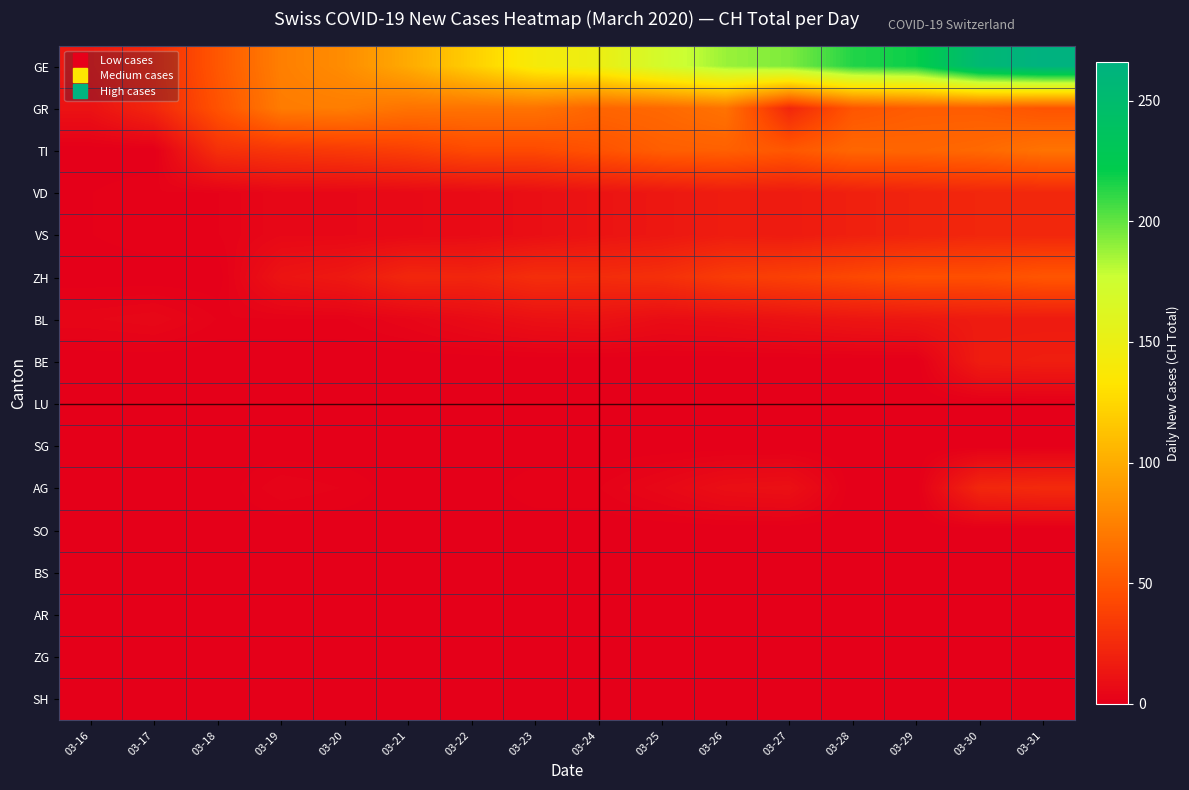

Reading left to right, transcribe all the data shown in this chart.

GE: 03-16=15	03-17=25	03-18=51	03-19=74	03-20=82	03-21=99	03-22=120	03-23=141	03-24=149	03-25=171	03-26=188	03-27=194	03-28=214	03-29=219	03-30=255	03-31=266
GR: 03-16=11	03-17=23	03-18=48	03-19=72	03-20=73	03-21=67	03-22=67	03-23=67	03-24=59	03-25=61	03-26=67	03-27=23	03-28=50	03-29=54	03-30=54	03-31=49
TI: 03-16=0	03-17=0	03-18=28	03-19=32	03-20=34	03-21=37	03-22=43	03-23=43	03-24=48	03-25=55	03-26=56	03-27=51	03-28=60	03-29=59	03-30=61	03-31=67
VD: 03-16=1	03-17=2	03-18=2	03-19=5	03-20=5	03-21=6	03-22=7	03-23=9	03-24=12	03-25=14	03-26=17	03-27=16	03-28=19	03-29=21	03-30=23	03-31=23
VS: 03-16=1	03-17=2	03-18=2	03-19=5	03-20=5	03-21=6	03-22=7	03-23=9	03-24=12	03-25=14	03-26=17	03-27=16	03-28=19	03-29=21	03-30=23	03-31=23
ZH: 03-16=0	03-17=0	03-18=0	03-19=12	03-20=15	03-21=23	03-22=22	03-23=27	03-24=26	03-25=28	03-26=35	03-27=38	03-28=42	03-29=46	03-30=46	03-31=50
BL: 03-16=4	03-17=5	03-18=2	03-19=2	03-20=2	03-21=4	03-22=7	03-23=10	03-24=11	03-25=8	03-26=9	03-27=11	03-28=13	03-29=14	03-30=16	03-31=16
BE: 03-16=0	03-17=0	03-18=0	03-19=0	03-20=0	03-21=0	03-22=0	03-23=0	03-24=0	03-25=0	03-26=0	03-27=0	03-28=0	03-29=0	03-30=17	03-31=18
LU: 03-16=0	03-17=0	03-18=0	03-19=0	03-20=0	03-21=0	03-22=0	03-23=0	03-24=0	03-25=0	03-26=0	03-27=0	03-28=0	03-29=0	03-30=0	03-31=0
SG: 03-16=0	03-17=0	03-18=0	03-19=0	03-20=0	03-21=0	03-22=0	03-23=0	03-24=0	03-25=0	03-26=0	03-27=0	03-28=0	03-29=0	03-30=0	03-31=0
AG: 03-16=0	03-17=0	03-18=0	03-19=3	03-20=2	03-21=0	03-22=0	03-23=2	03-24=2	03-25=5	03-26=9	03-27=10	03-28=0	03-29=0	03-30=23	03-31=25
SO: 03-16=0	03-17=0	03-18=0	03-19=0	03-20=0	03-21=0	03-22=0	03-23=0	03-24=0	03-25=0	03-26=0	03-27=0	03-28=0	03-29=0	03-30=0	03-31=0
BS: 03-16=0	03-17=0	03-18=0	03-19=0	03-20=0	03-21=0	03-22=0	03-23=0	03-24=0	03-25=0	03-26=0	03-27=0	03-28=0	03-29=0	03-30=0	03-31=0
AR: 03-16=0	03-17=0	03-18=0	03-19=0	03-20=0	03-21=0	03-22=0	03-23=0	03-24=0	03-25=0	03-26=0	03-27=0	03-28=0	03-29=0	03-30=0	03-31=0
ZG: 03-16=0	03-17=0	03-18=0	03-19=0	03-20=0	03-21=0	03-22=0	03-23=0	03-24=0	03-25=0	03-26=0	03-27=0	03-28=0	03-29=0	03-30=0	03-31=0
SH: 03-16=0	03-17=0	03-18=0	03-19=0	03-20=0	03-21=0	03-22=0	03-23=0	03-24=0	03-25=0	03-26=0	03-27=0	03-28=0	03-29=0	03-30=0	03-31=0